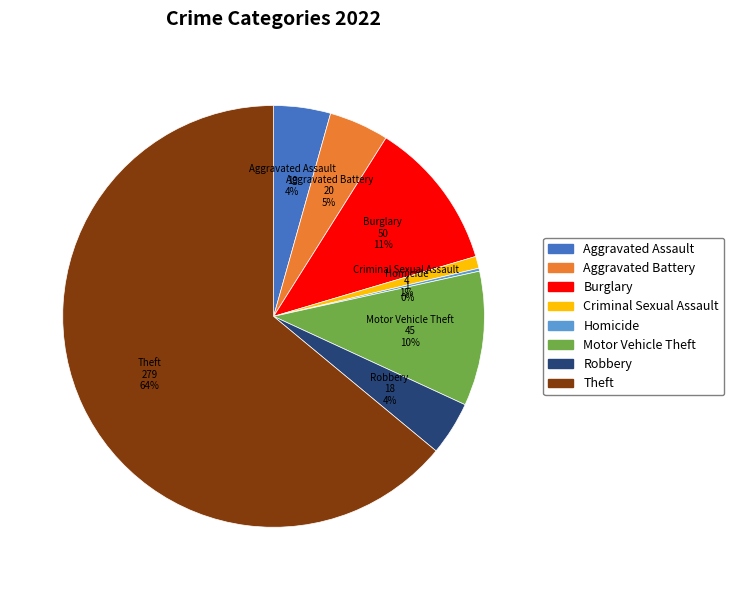

To the nearest percent, what is the average slice percentage?

12%